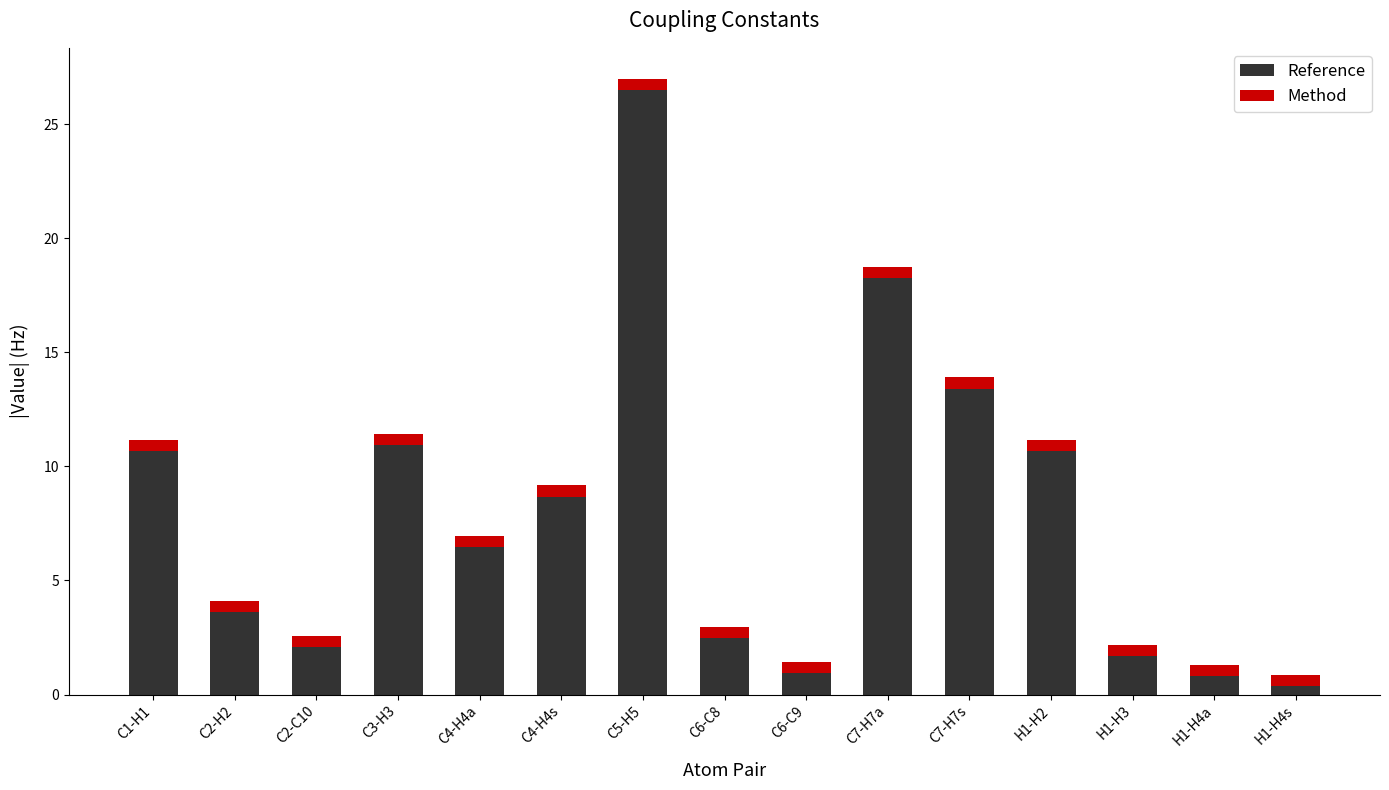

What is the sum of all Reference values?

117.5